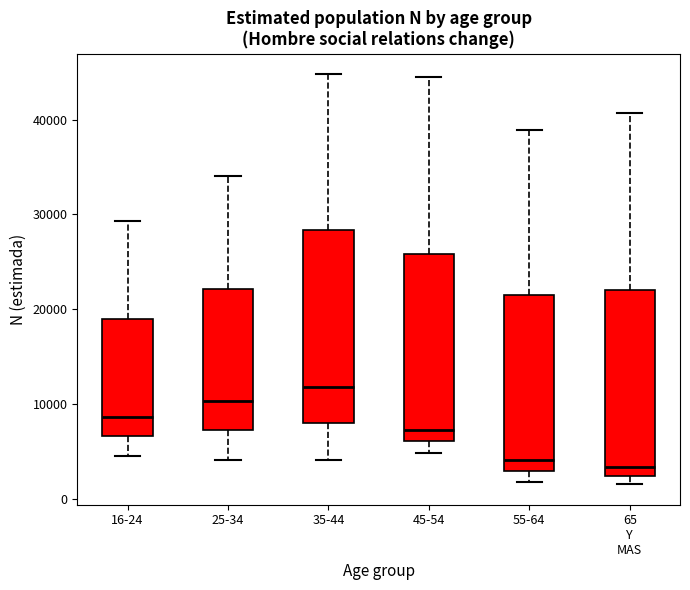

Where is the upper edge of the box for 65 Y MAS on the y-axis? The values are not printed on the chart, so give them approximately, as read against the axis.

22000